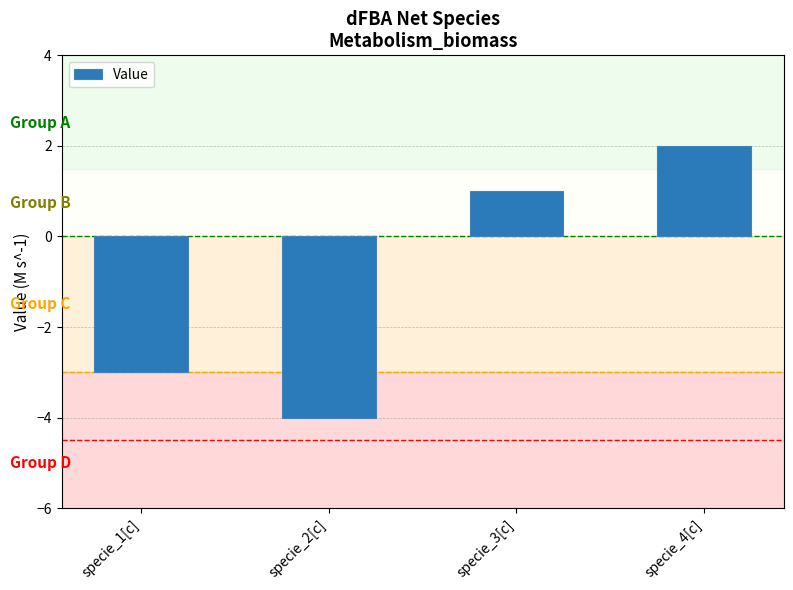

Between specie_4[c] and specie_2[c], which is larger?

specie_4[c]